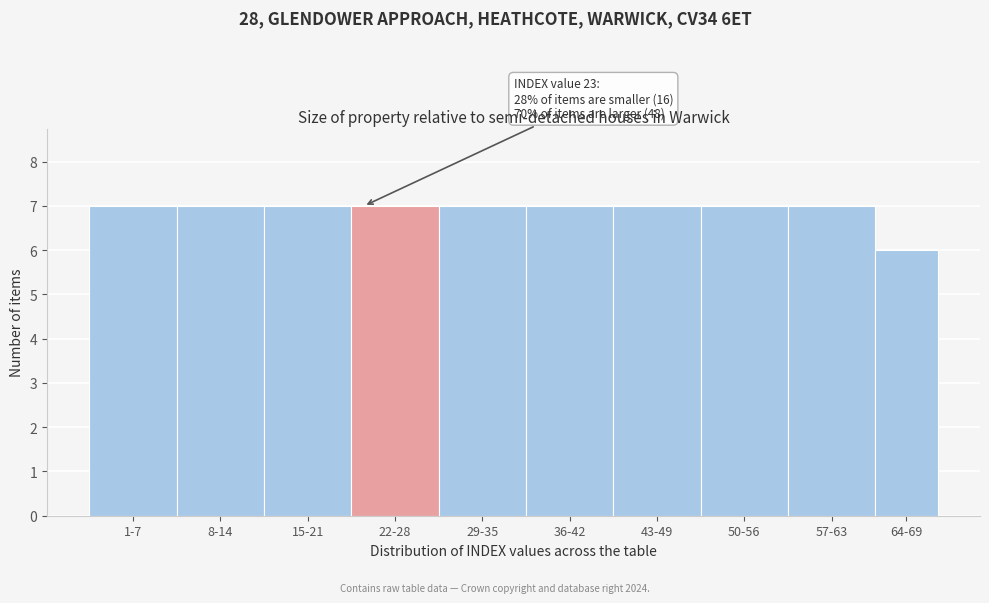

Reading left to right, what are all the values shown in this chart?

1-7=7	8-14=7	15-21=7	22-28=7	29-35=7	36-42=7	43-49=7	50-56=7	57-63=7	64-69=6